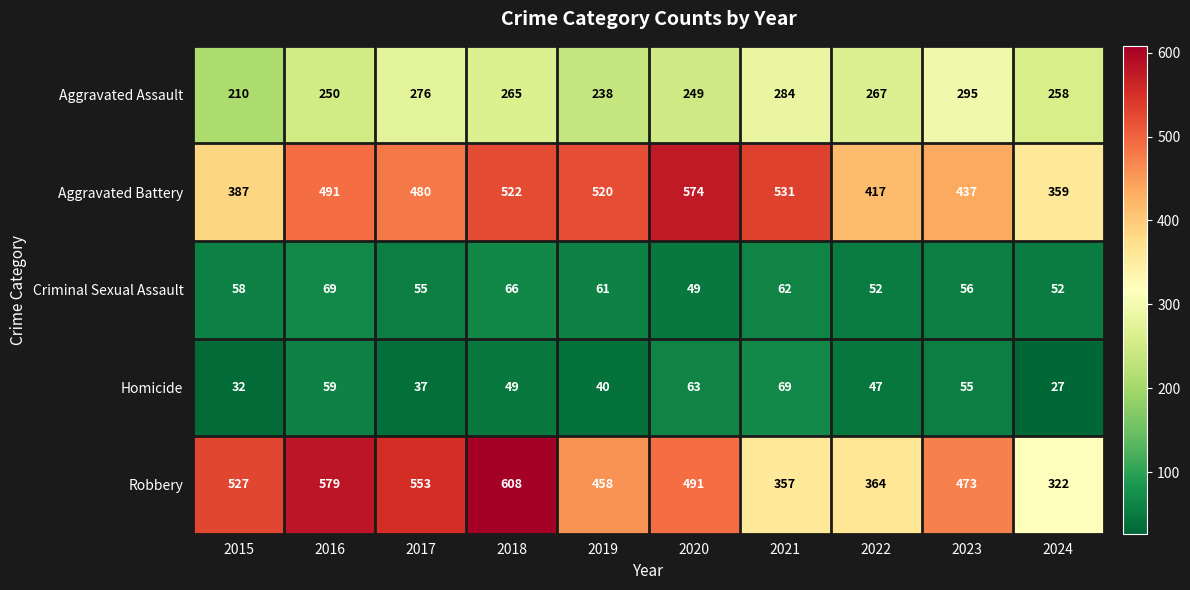

What is the minimum value shown in the chart?

27